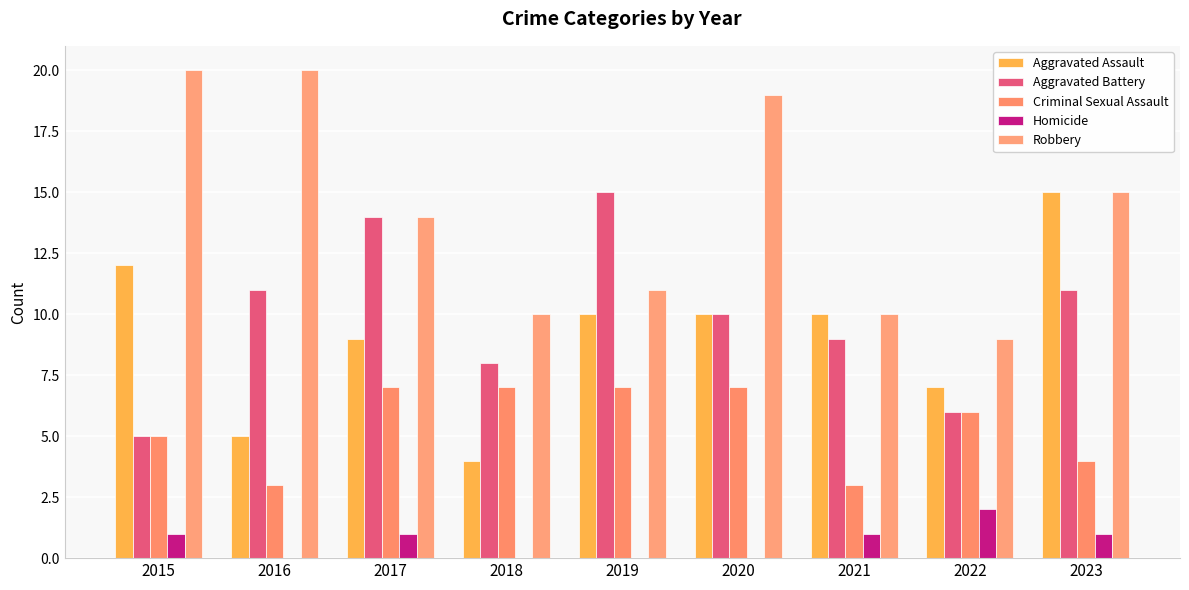

What value does the Aggravated Battery series have at 2019, to the nearest 10?

20